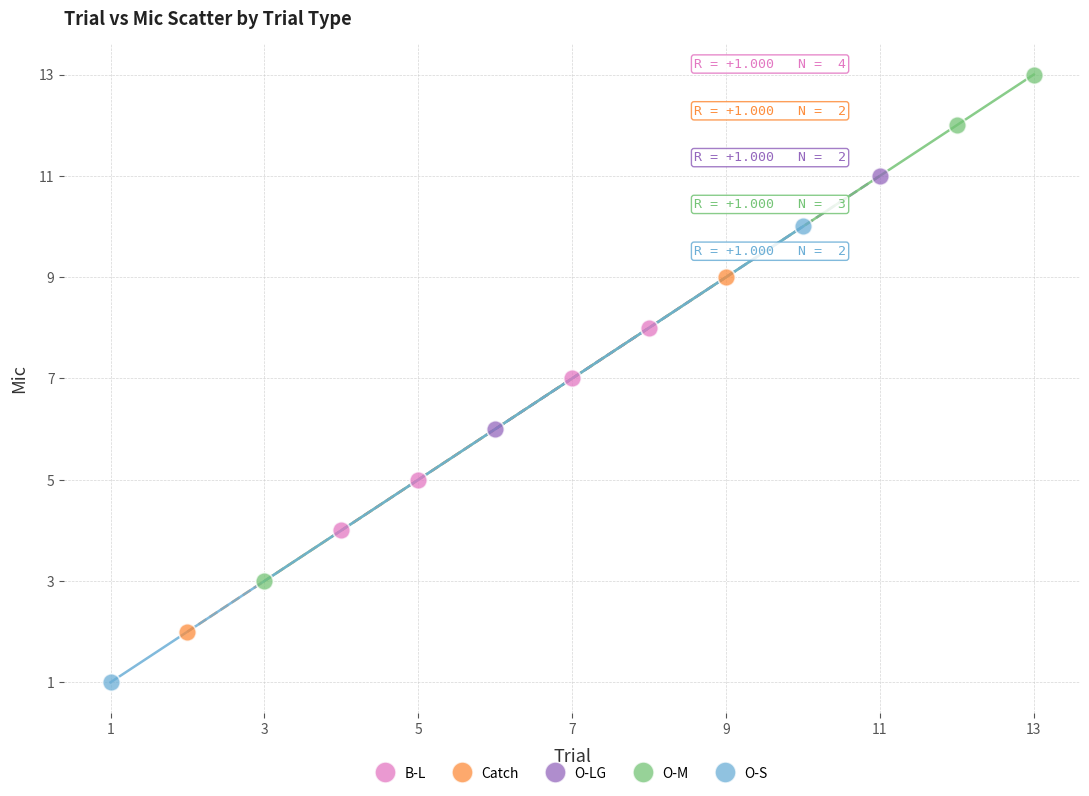

Which series contains the highest Y value?

O-M